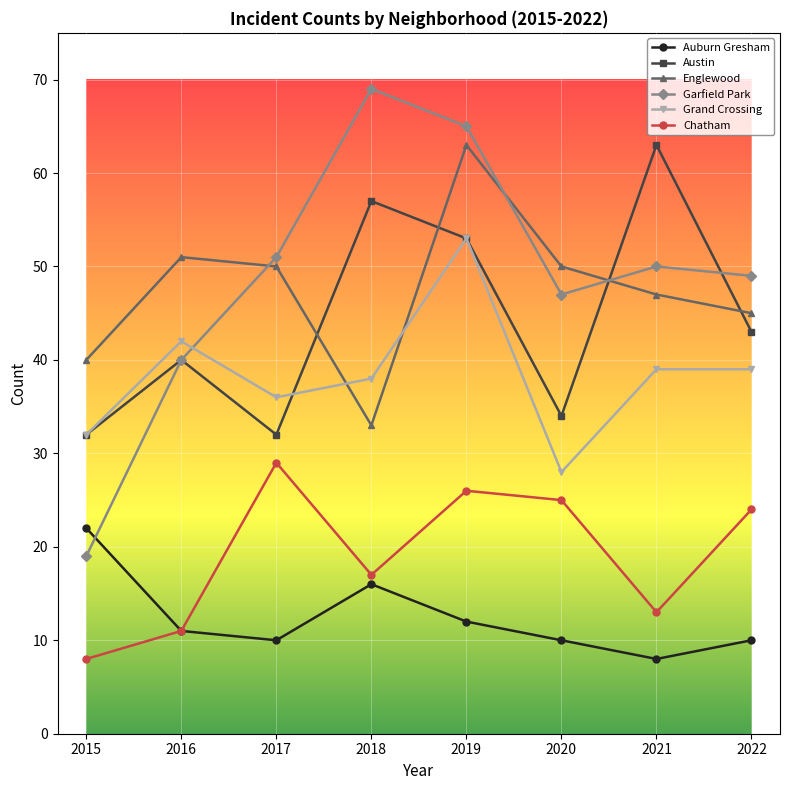

At which label does Garfield Park reach its peak?

2018